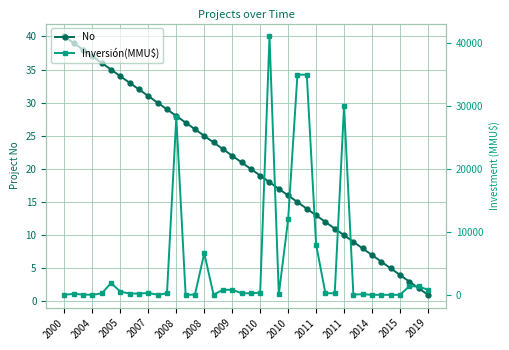

At 23, list the series in order from smallest to largest.

No, Inversión(MMU$)